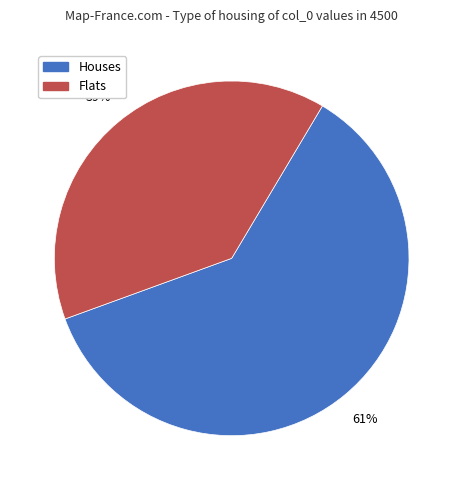

Is there a majority slice in this chart?

Yes